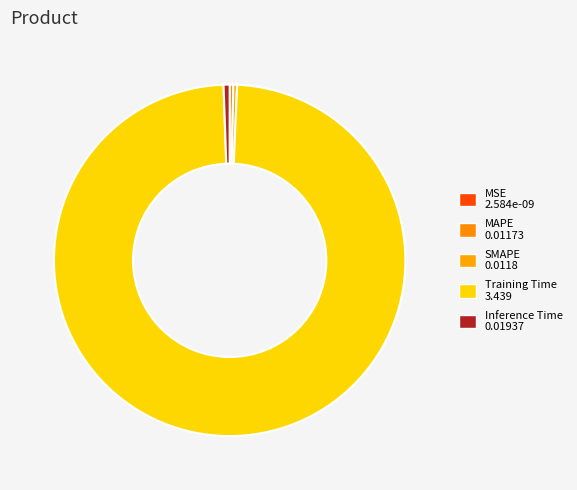

Rank the categories by value from highest to lowest.

Training Time, Inference Time, SMAPE, MAPE, MSE